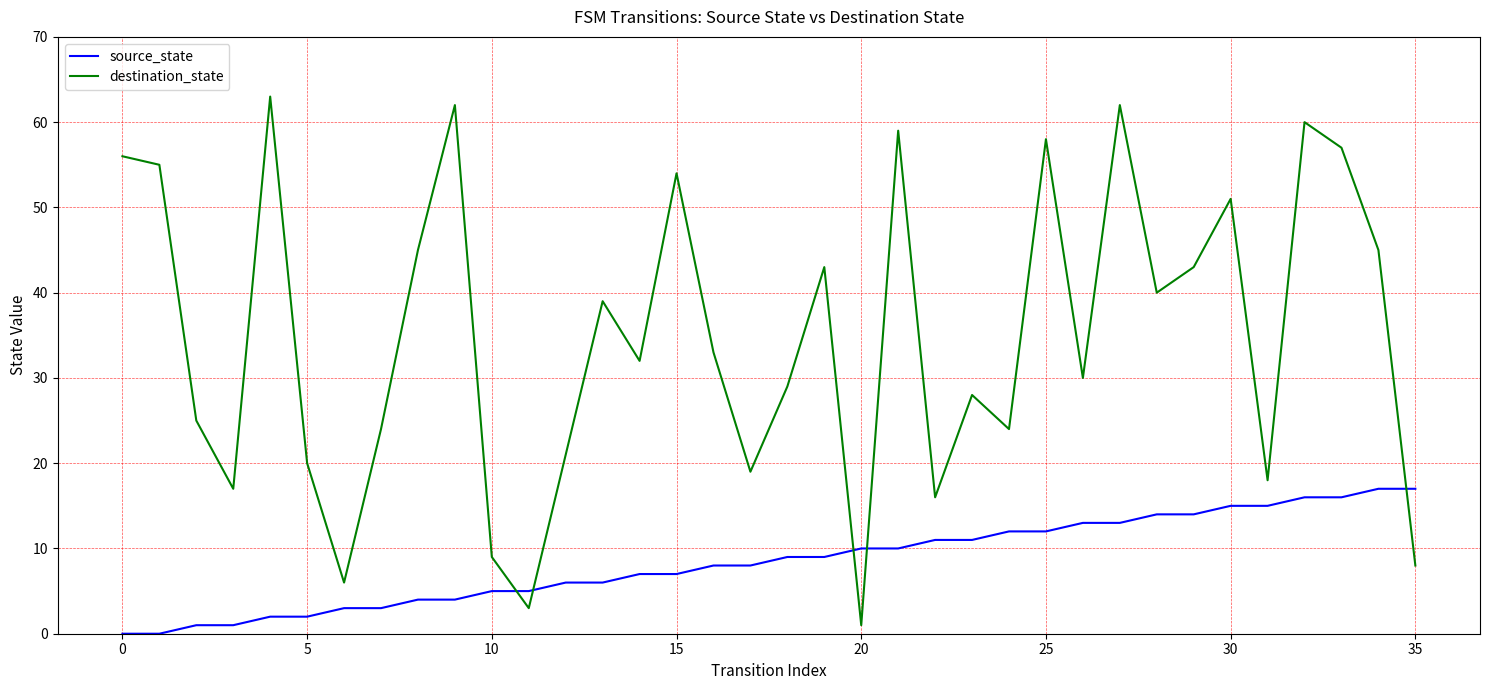

What are all the series names shown in the legend?

source_state, destination_state